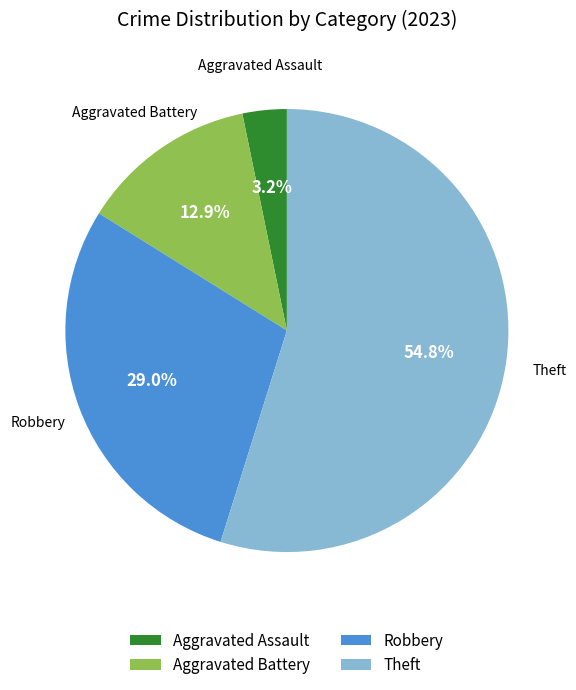

True or false: Robbery accounts for 29% of the total.

True